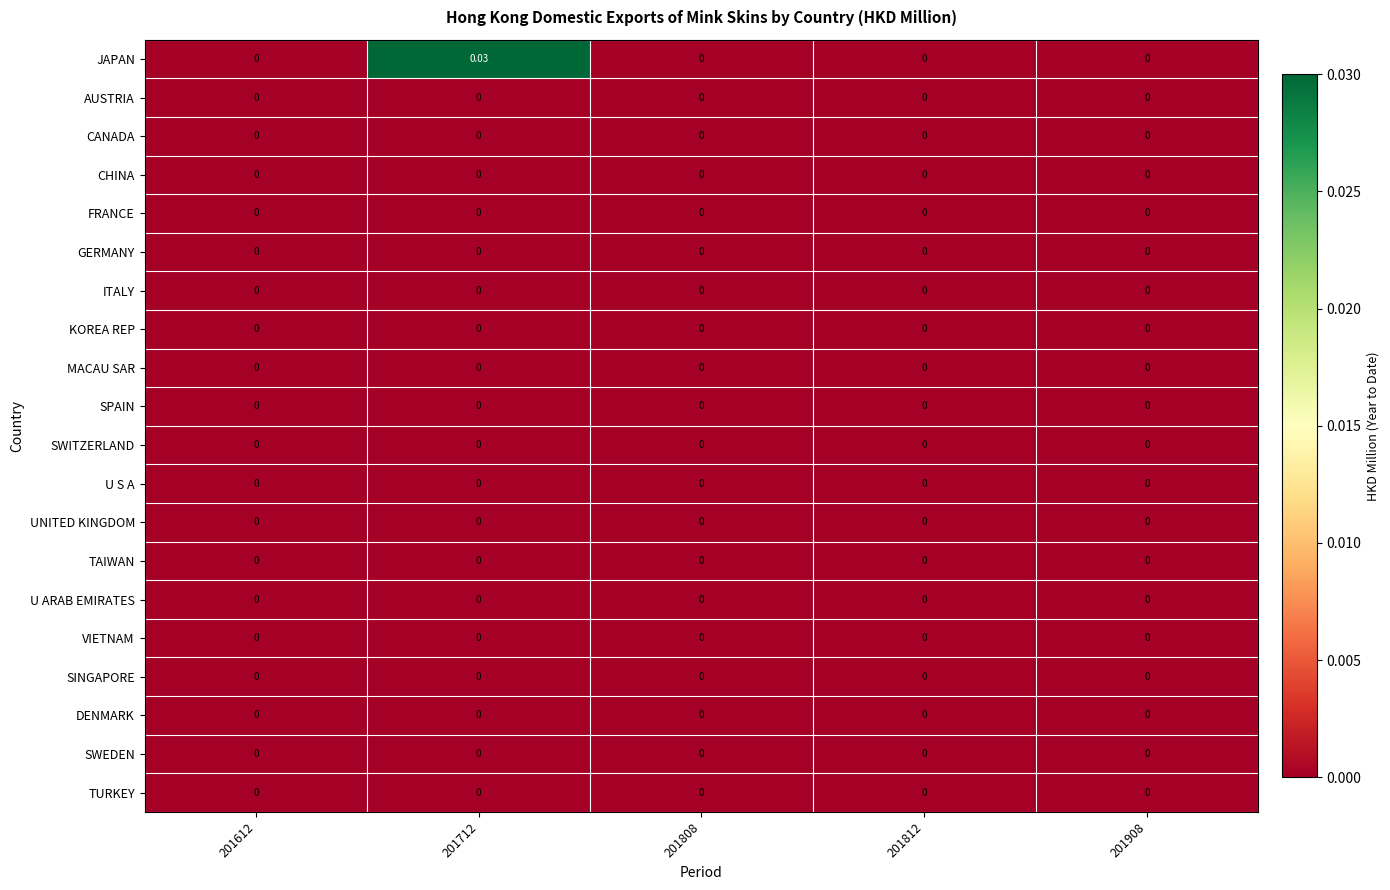

Which series has the largest range (max minus min)?

JAPAN